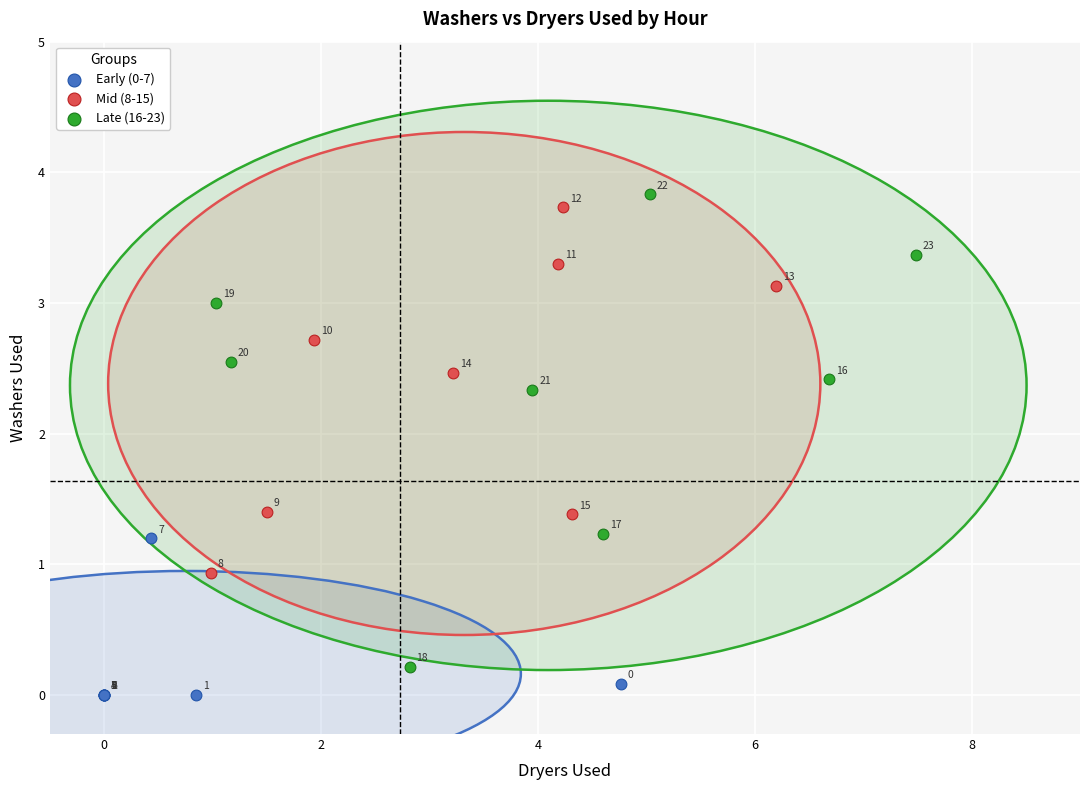

What are all the series names shown in the legend?

Early (0-7), Mid (8-15), Late (16-23)